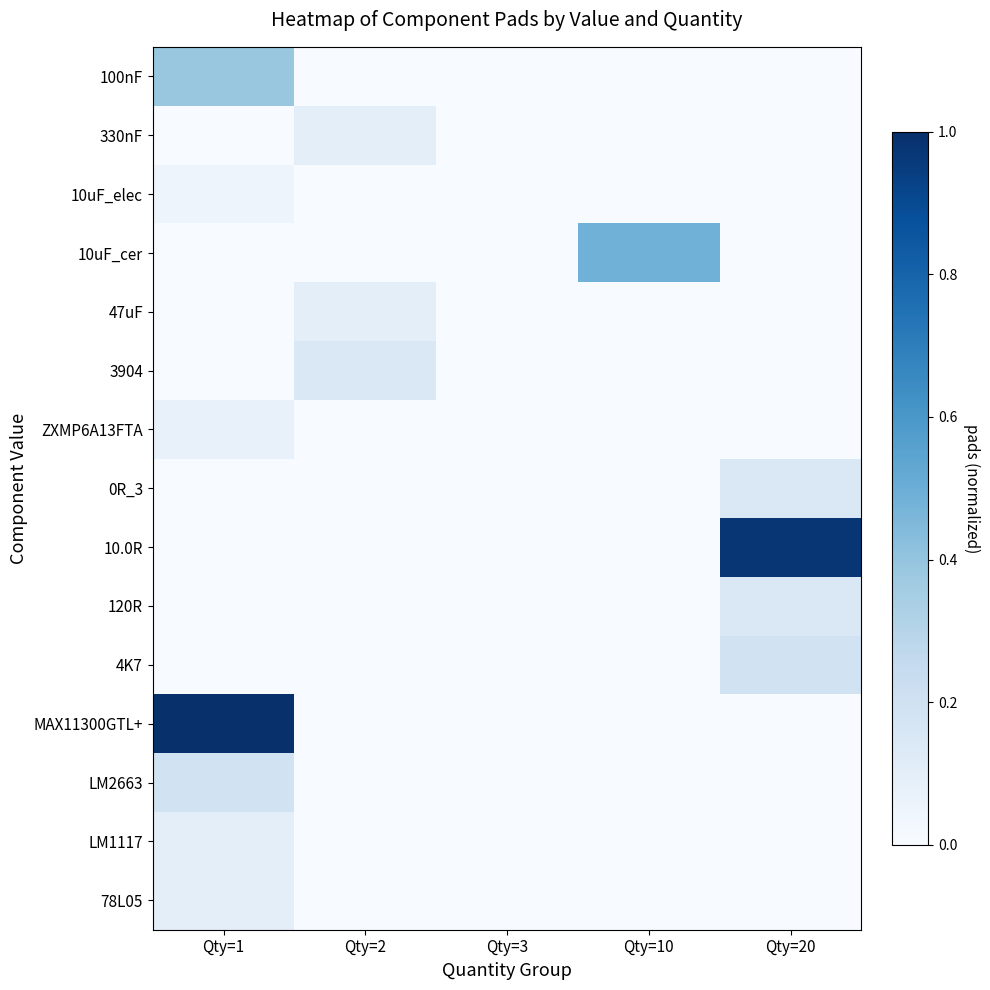

At how many categories does at least one series exceed 0?

4